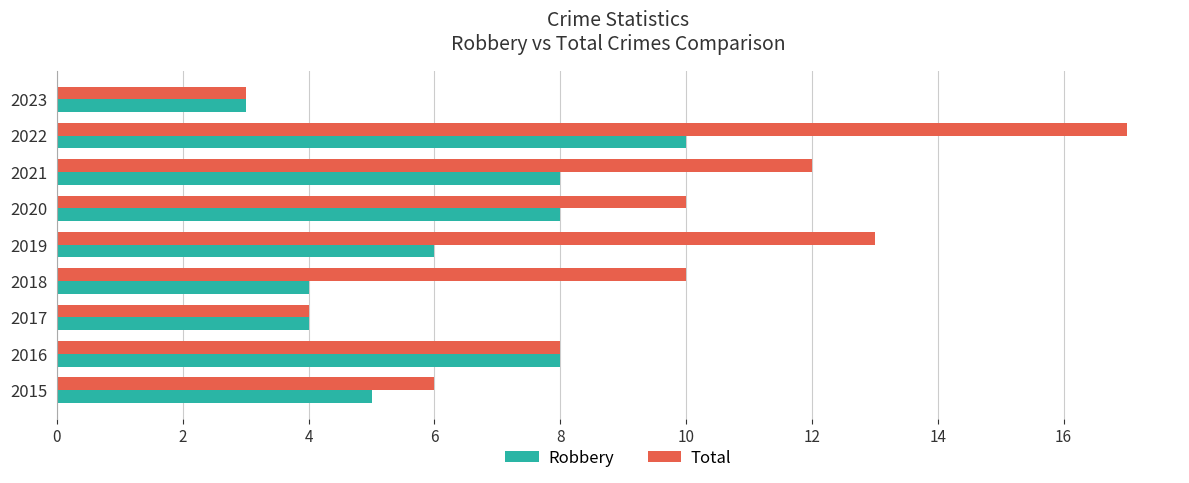

How many categories are shown in the chart?

9